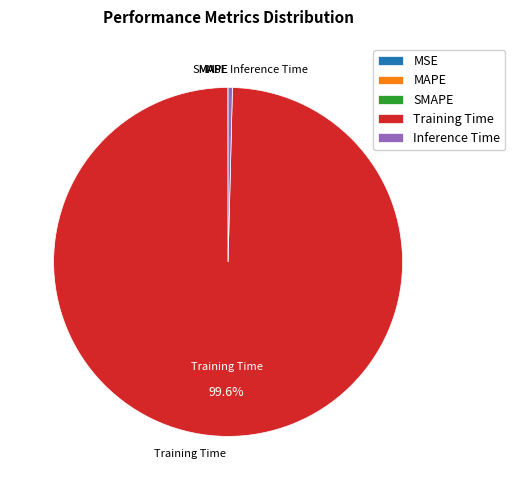

What percentage is NOT represented by Training Time?

0.4%